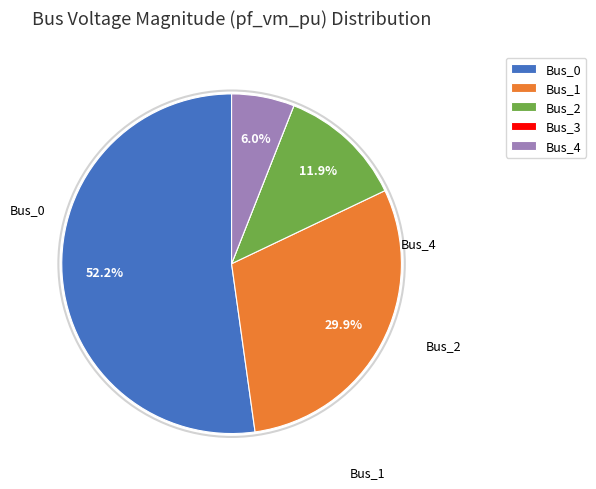

Is it true that Bus_0 is 52% of the pie?

True